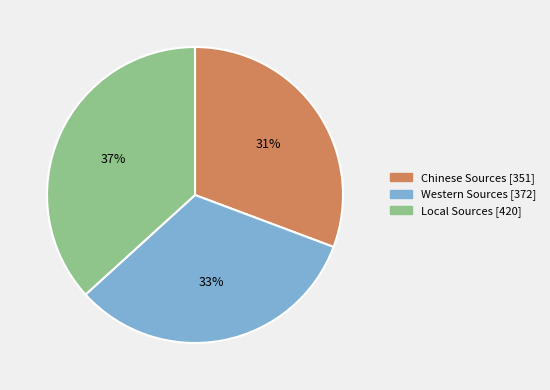

How many segments does this pie chart have?

3